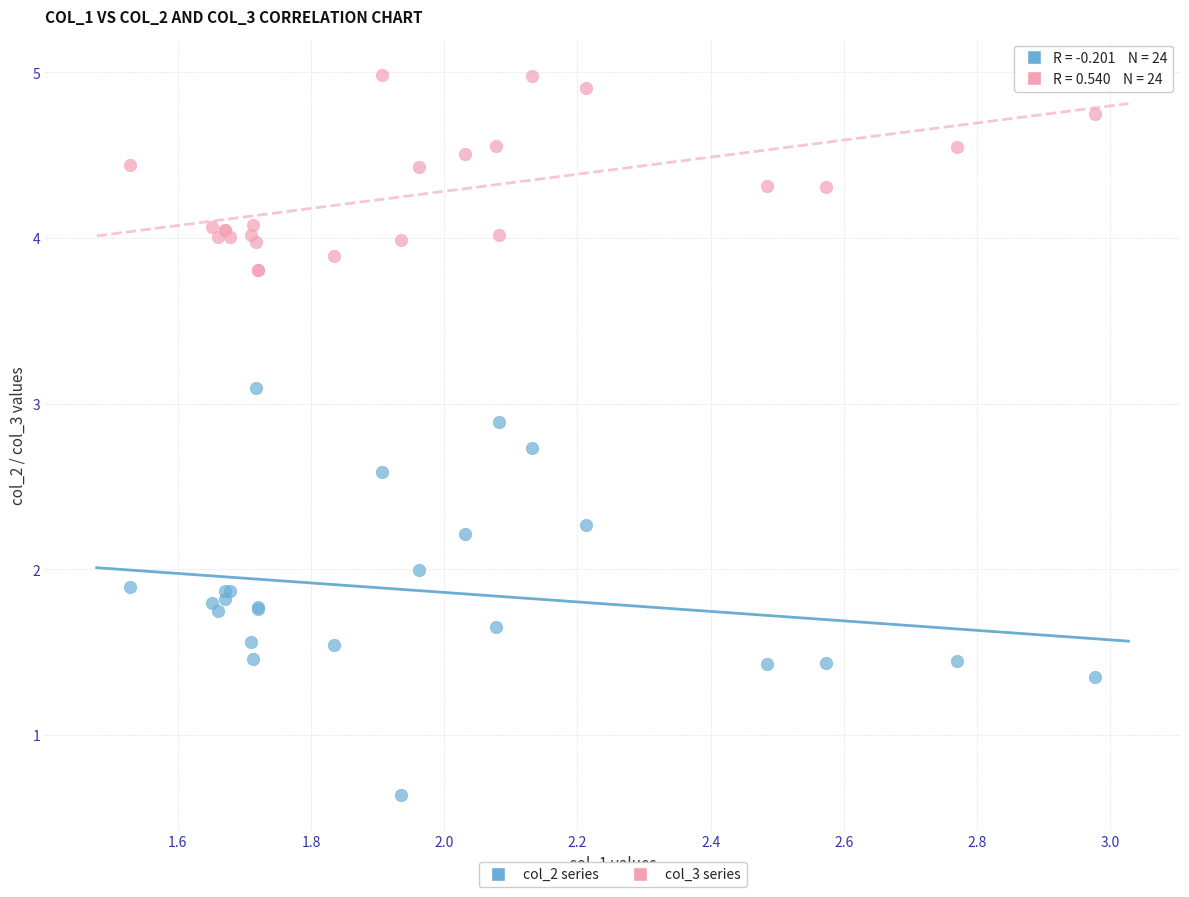

Which series reaches the maximum Y coordinate?

col_3 series